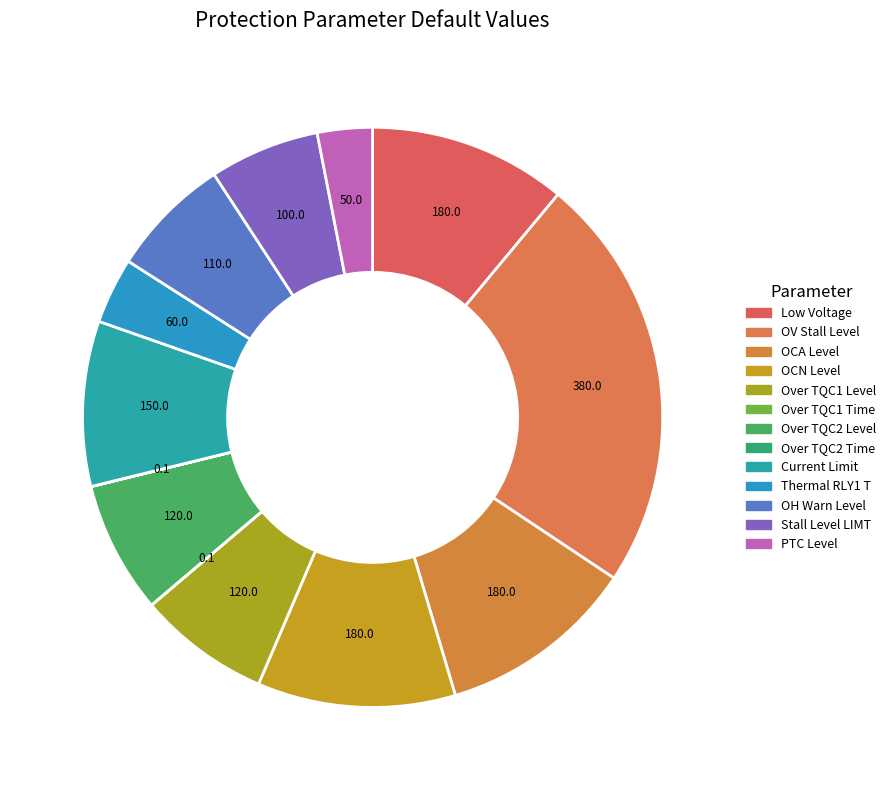

To the nearest percent, what is the combined percentage of Stall Level LIMT and OCN Level?

17%